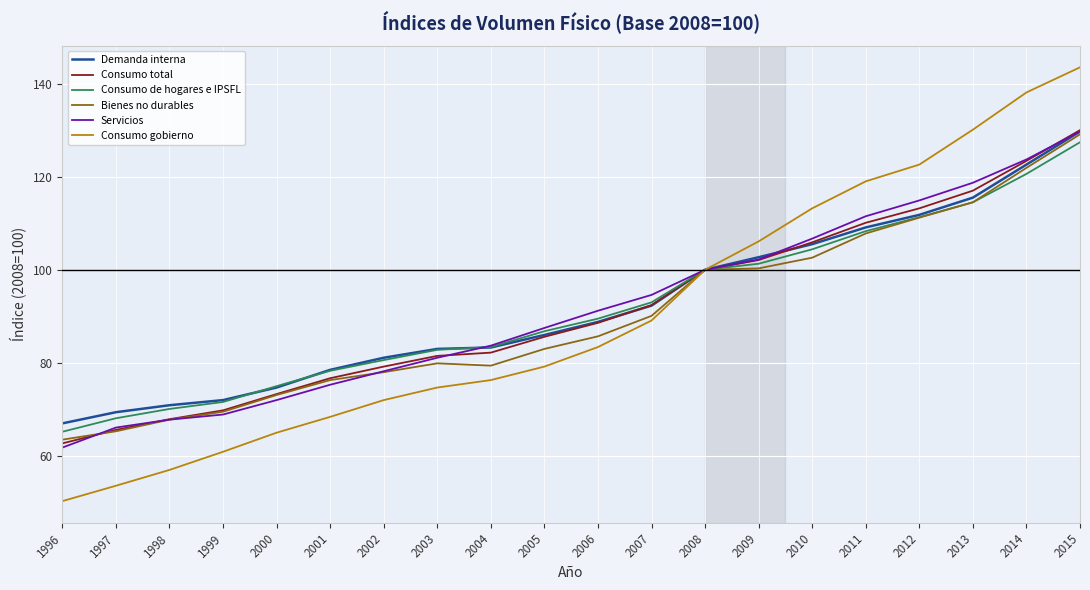

How many lines are shown in the chart?

6